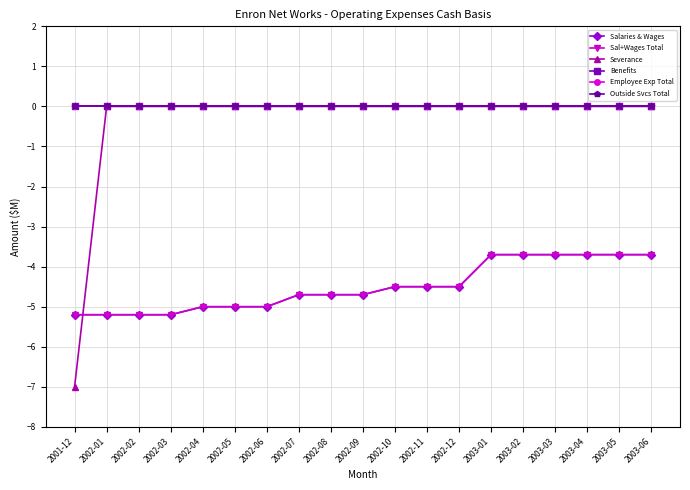

How many negative values does the Severance series have?

1